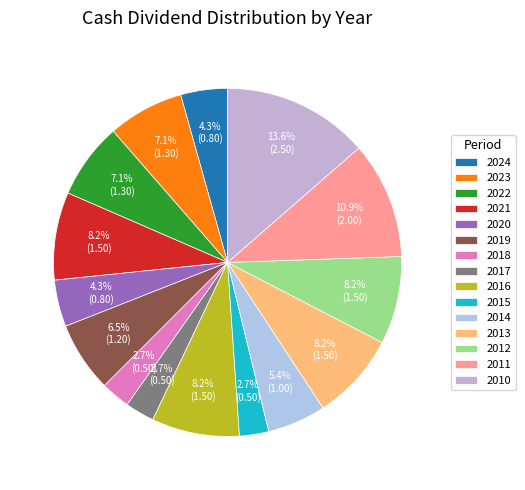

The 2010 slice represents 14% of the pie. True or false?

True